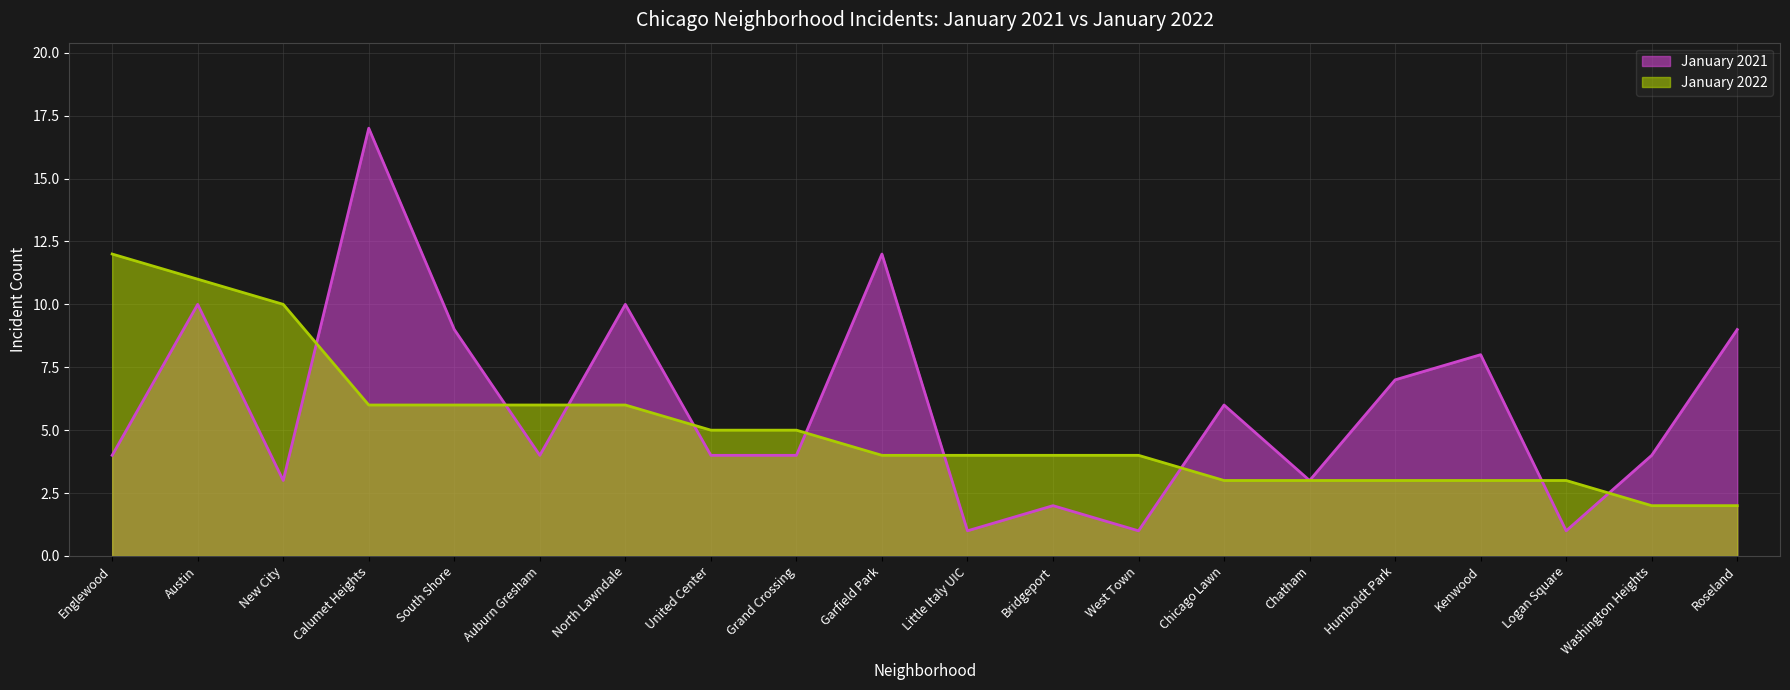

What are all the series names shown in the legend?

January 2021, January 2022